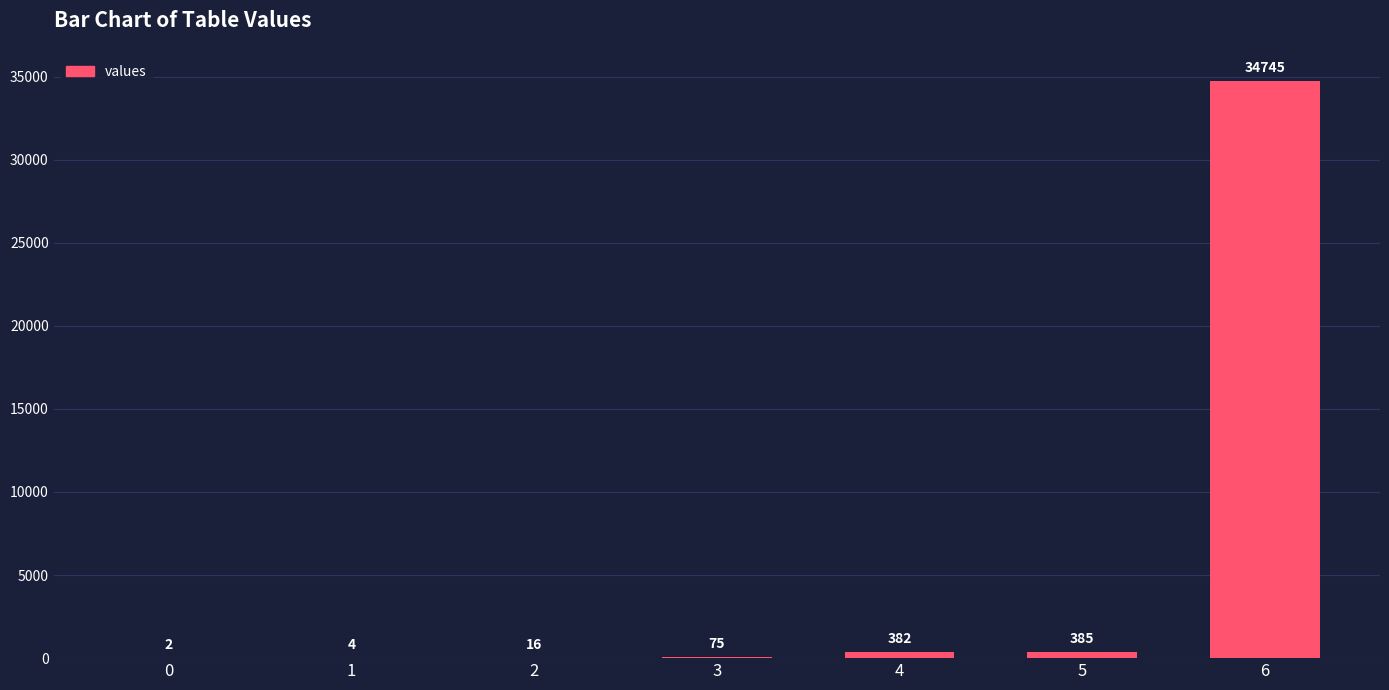

The value at 0 is 2. True or false?

True